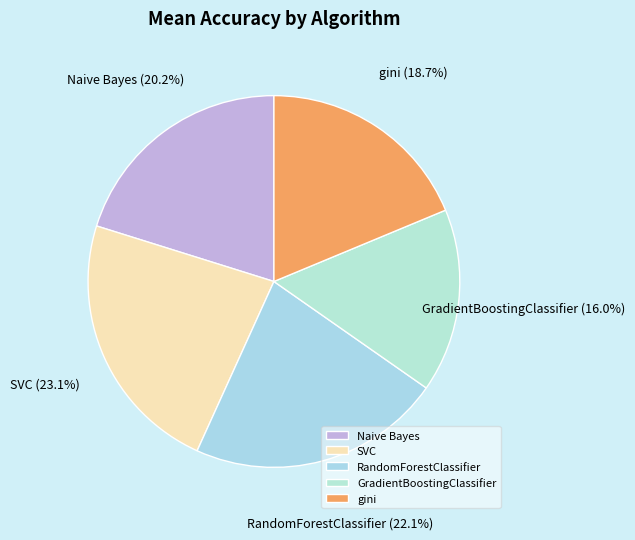

Rank the categories by value from lowest to highest.

GradientBoostingClassifier, gini, Naive Bayes, RandomForestClassifier, SVC